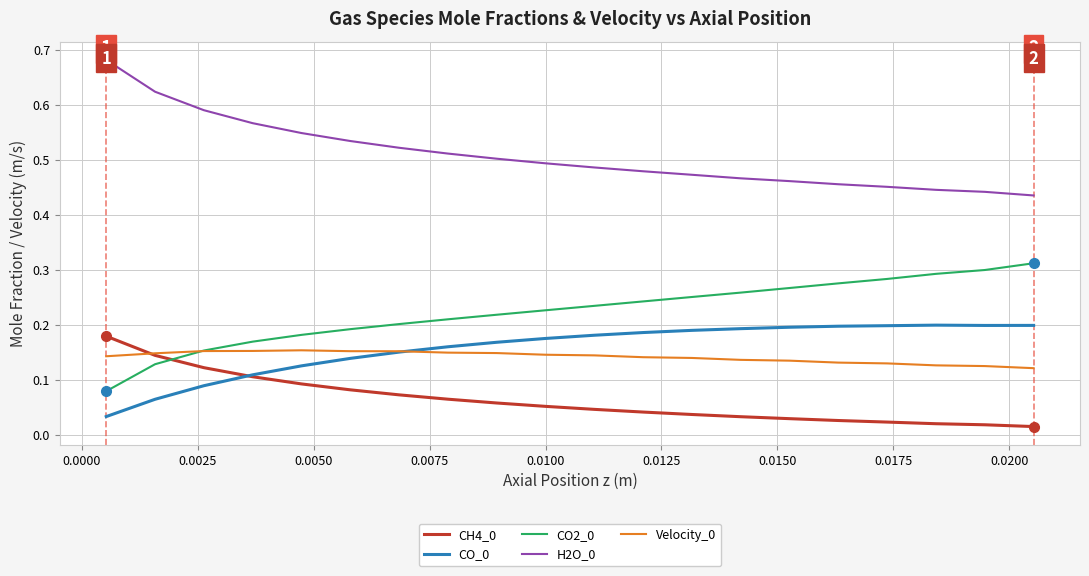

True or false: CO_0 and H2O_0 cross at least once.

False